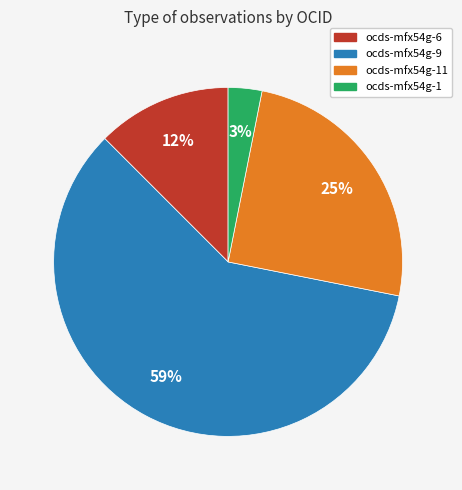

How many segments does this pie chart have?

4